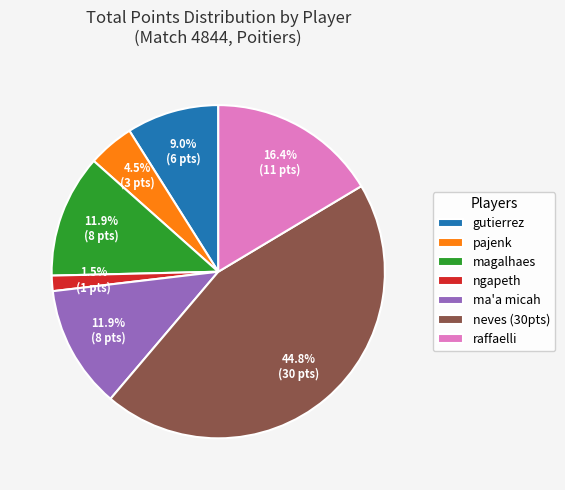

Between ma'a micah and gutierrez, which is larger?

ma'a micah